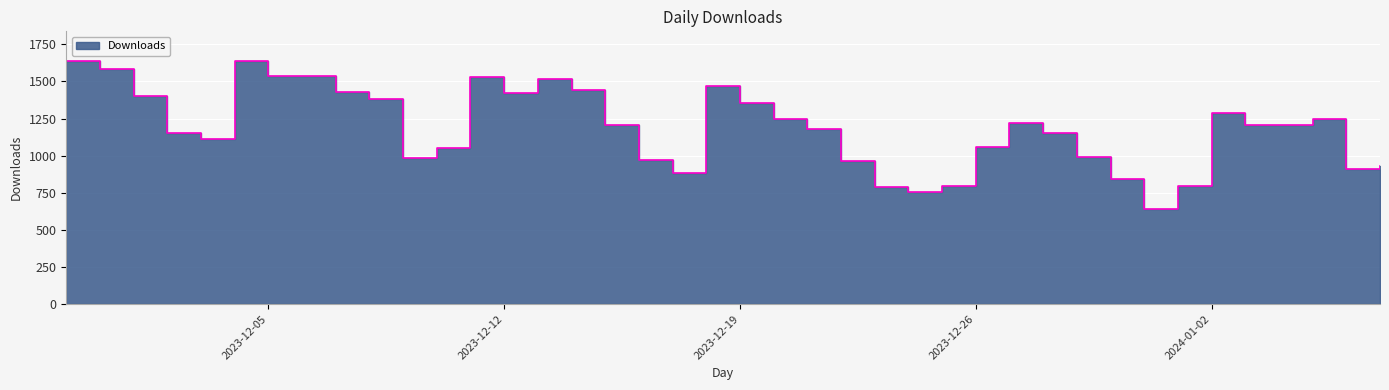

What is the greatest value displayed?

1641